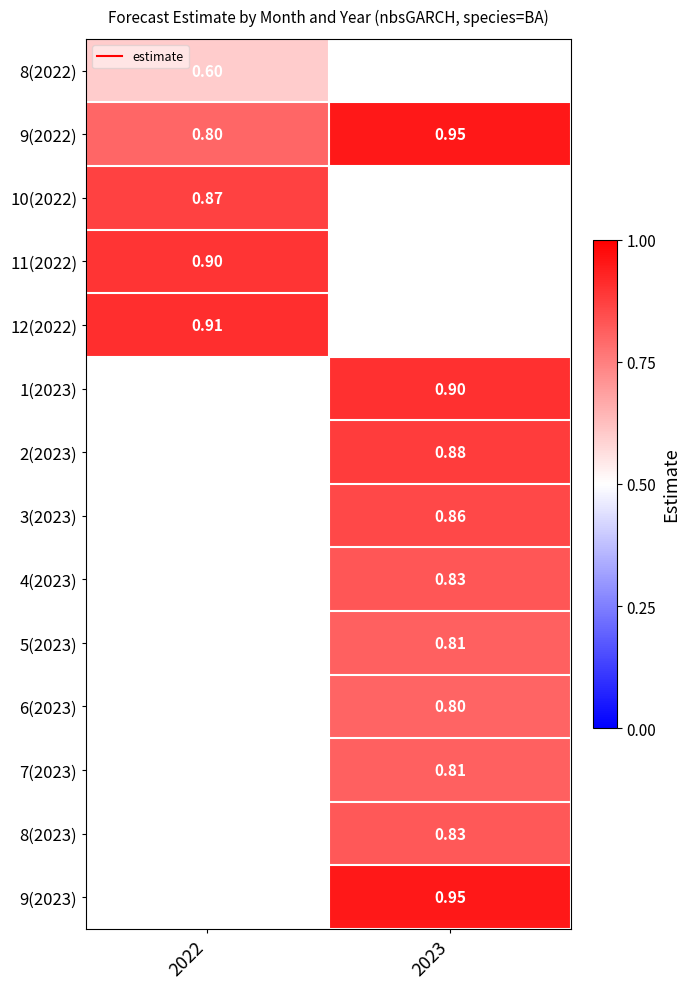

At which label is 10(2022) closest to 0?

2022